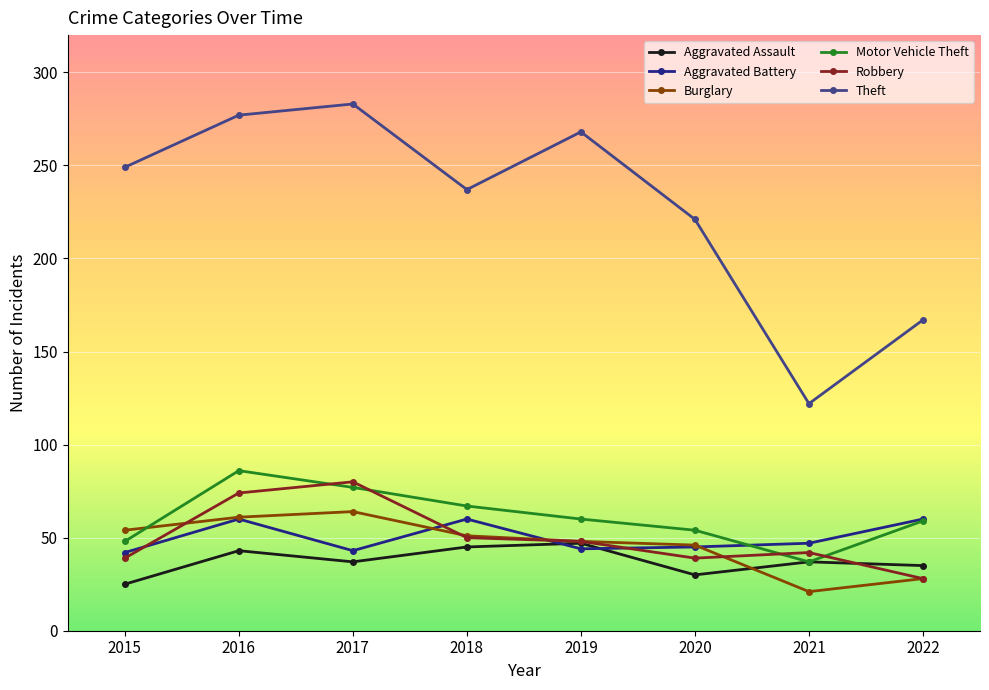

What value does the Motor Vehicle Theft series have at 2020?

54